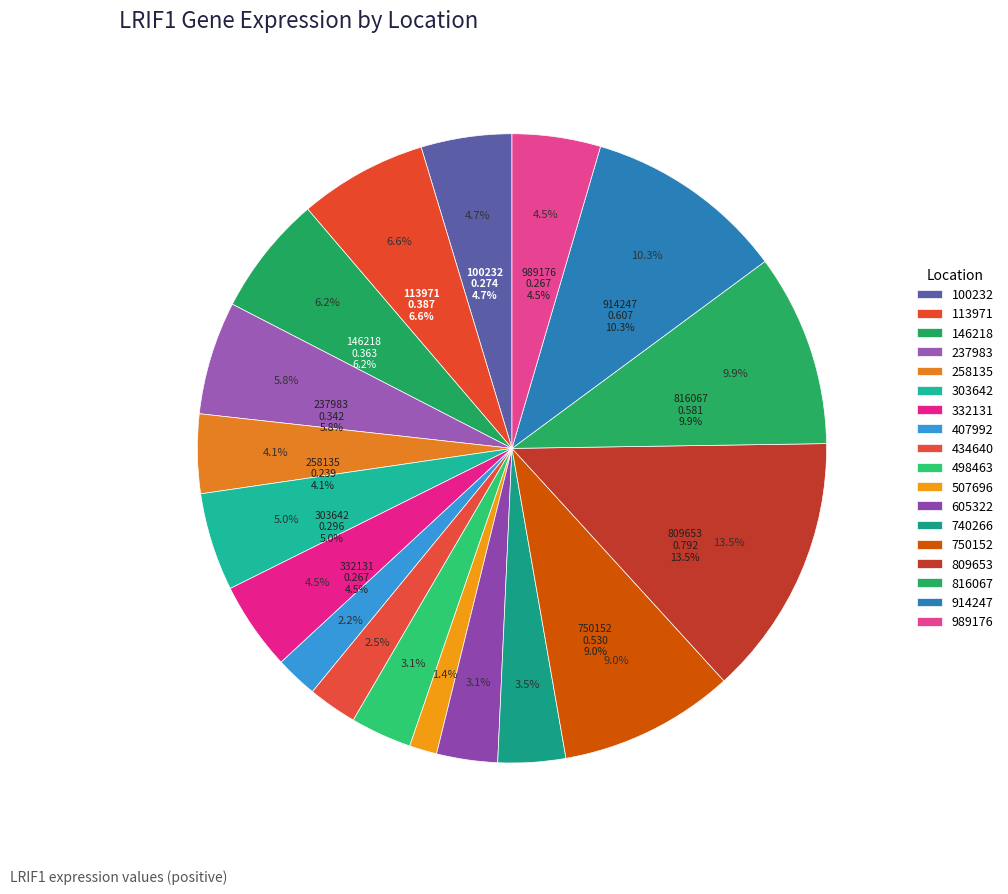

Which has a higher value, 100232 or 332131?

100232